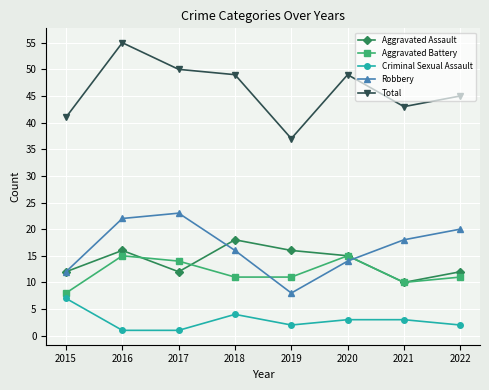

Which series changed the most between 2017 and 2022?

Total